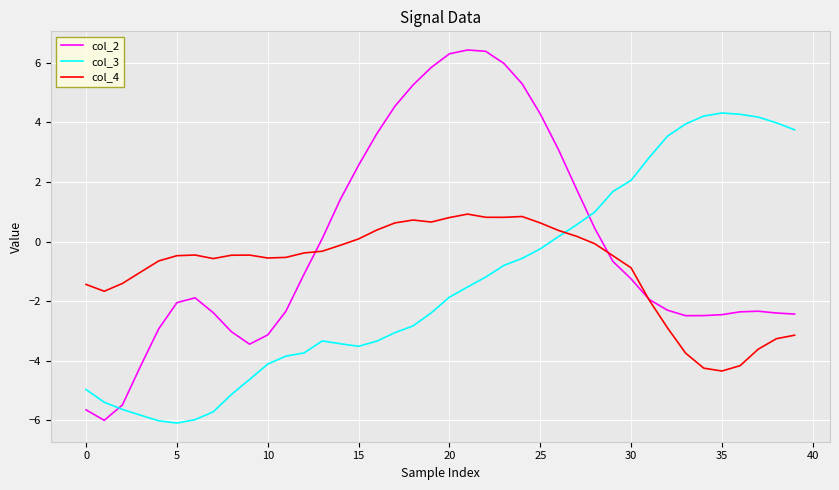

List the series in order of their overall mean, highest first.

col_2, col_4, col_3